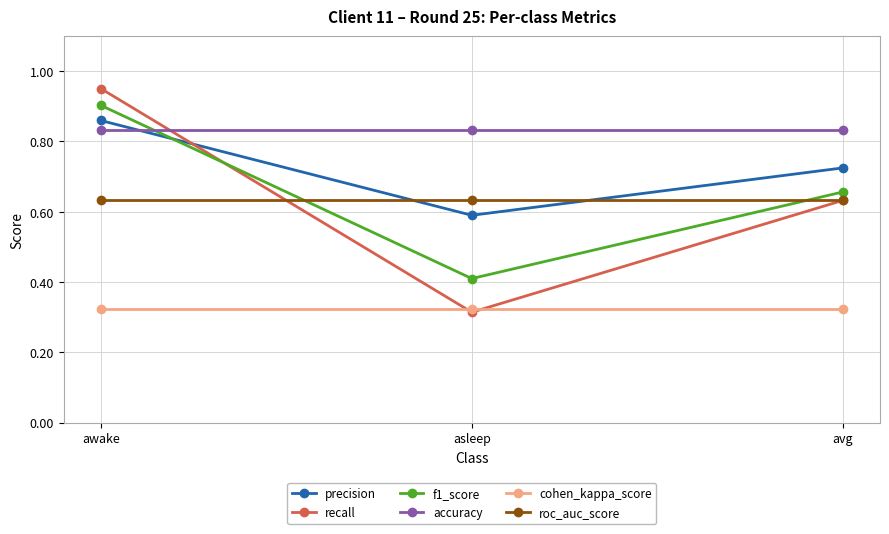

Rank the series by their maximum value, from lowest to highest.

cohen_kappa_score, roc_auc_score, accuracy, precision, f1_score, recall